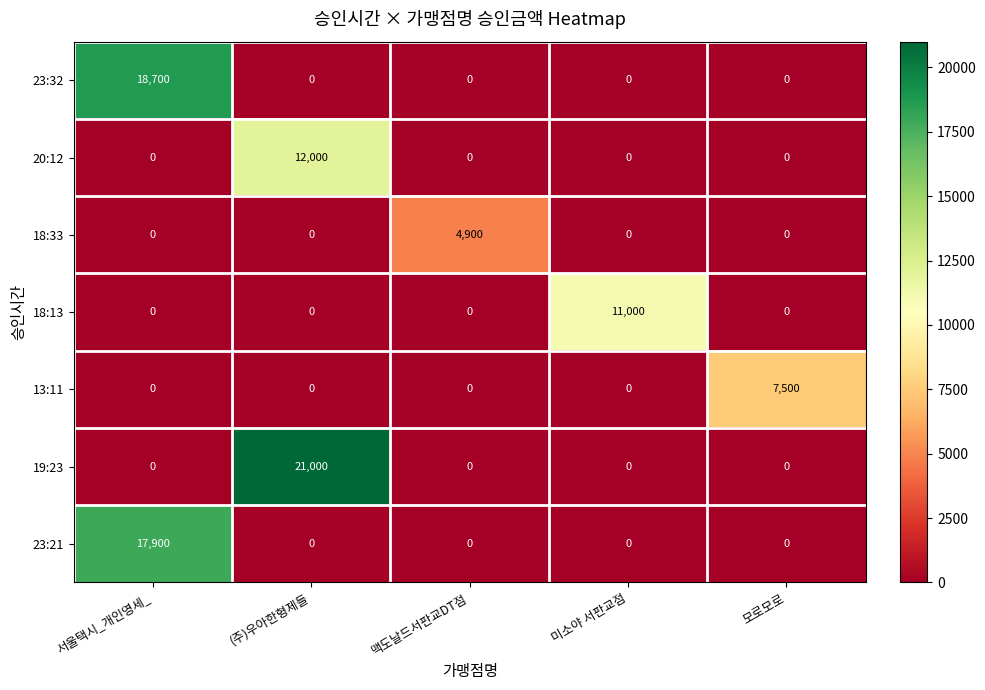

Rank the series by their maximum value, from lowest to highest.

18:33, 13:11, 18:13, 20:12, 23:21, 23:32, 19:23